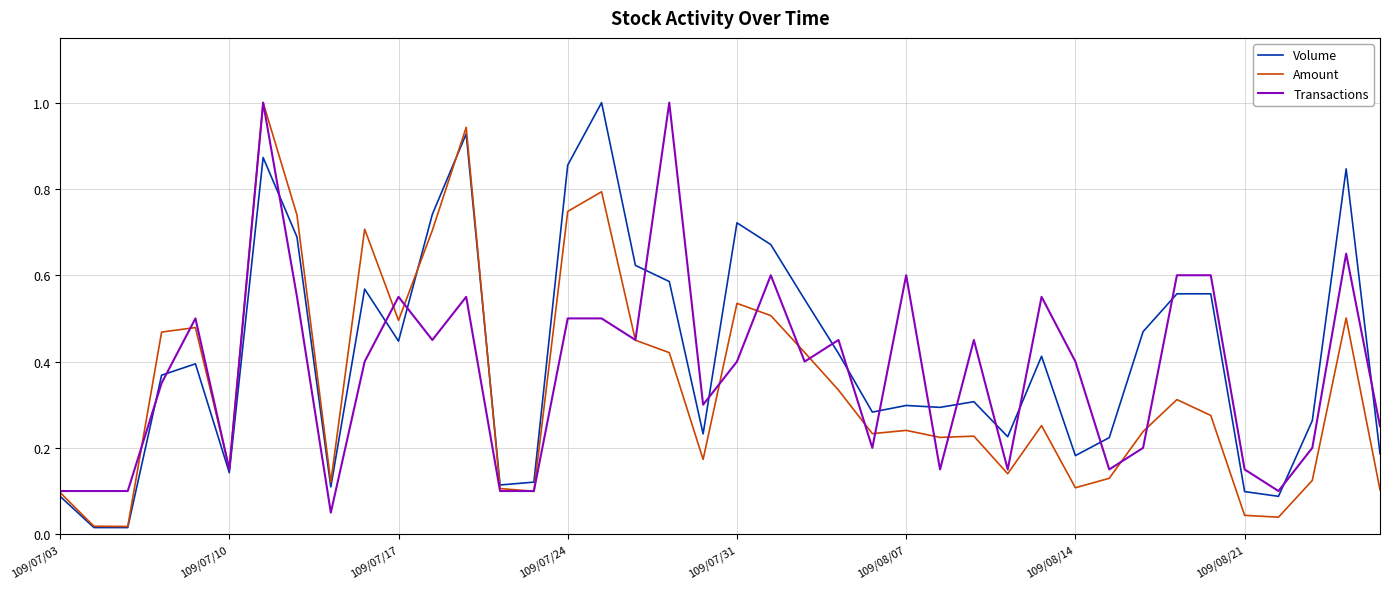

Does the chart display data point markers on the line(s)?

No